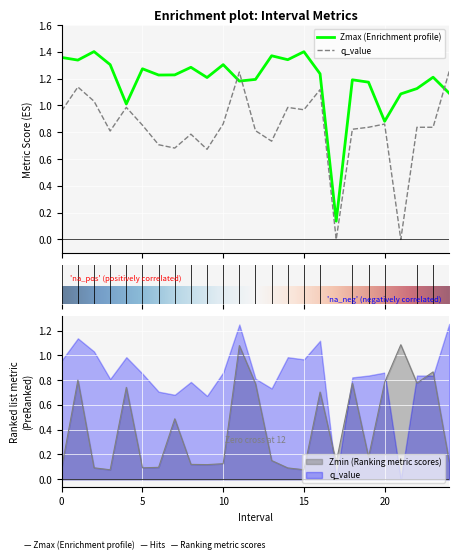

True or false: Zmax has more than 0 points higher than both neighbors.

True